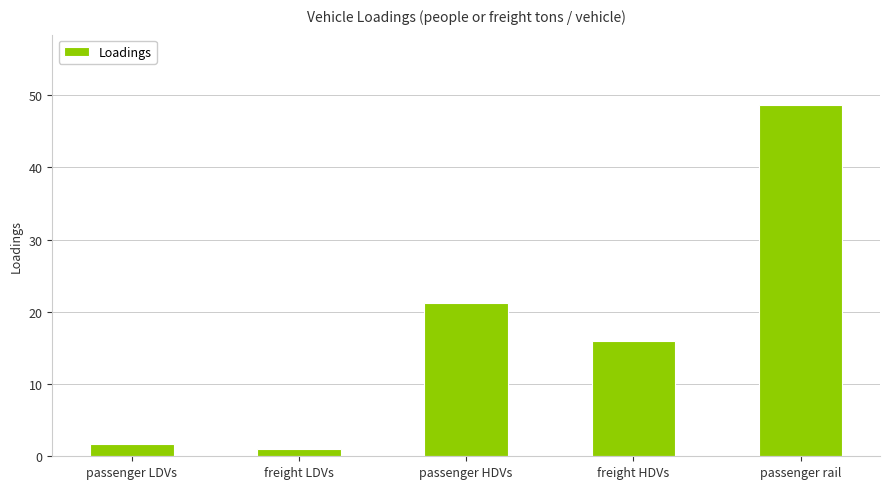

What is the difference between the second highest and second lowest values?

19.5